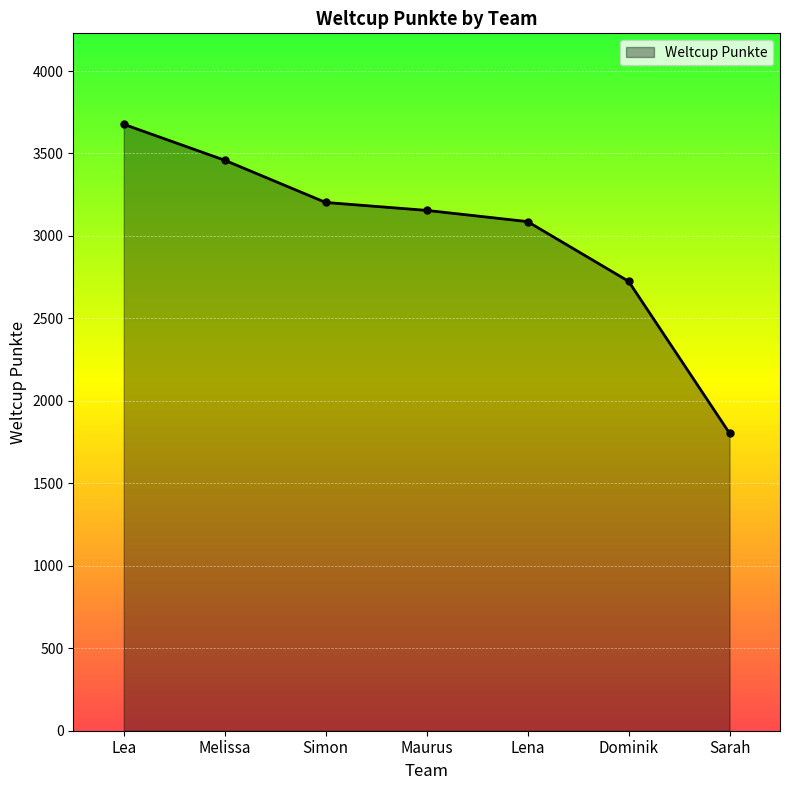

Is it true that the value at Maurus is 3155?

True